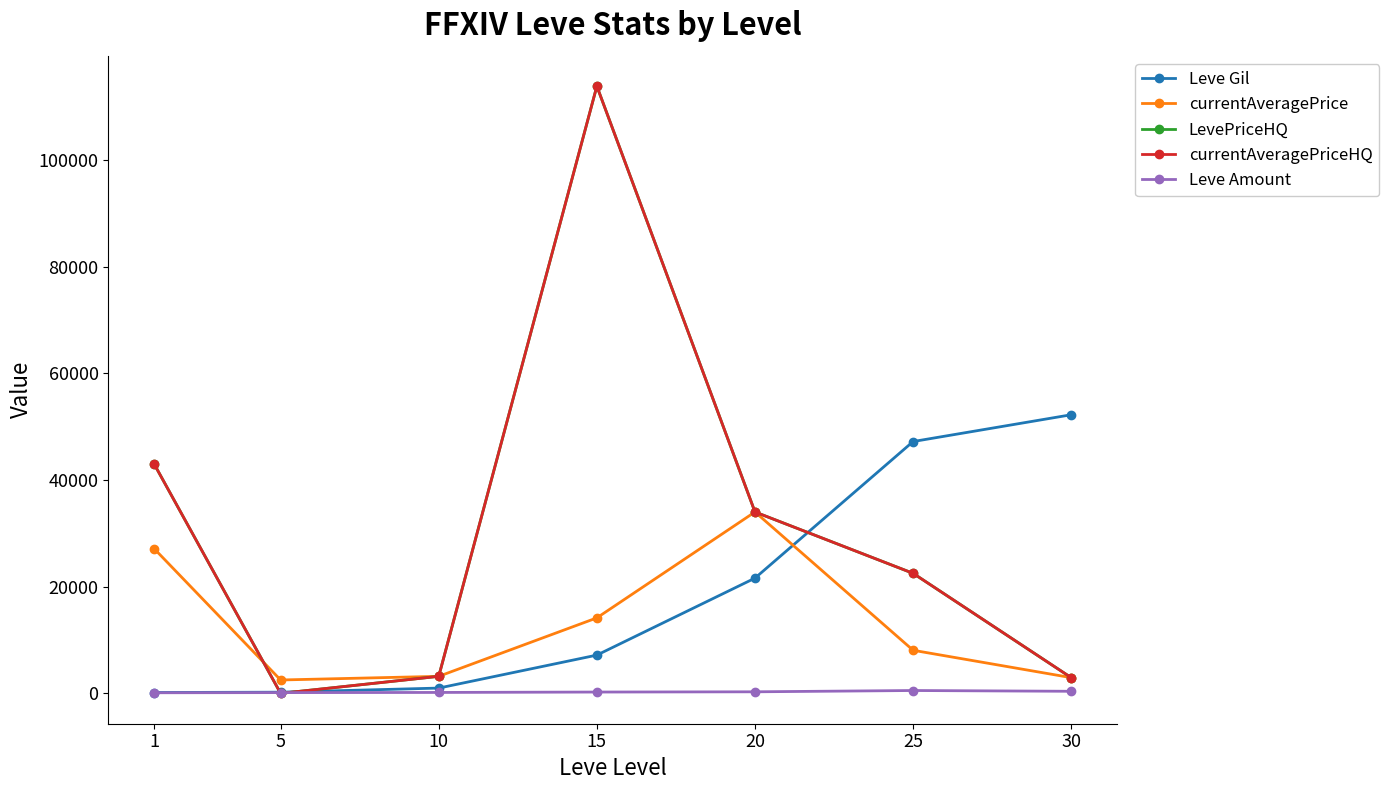

True or false: currentAveragePriceHQ and LevePriceHQ cross at least once.

False